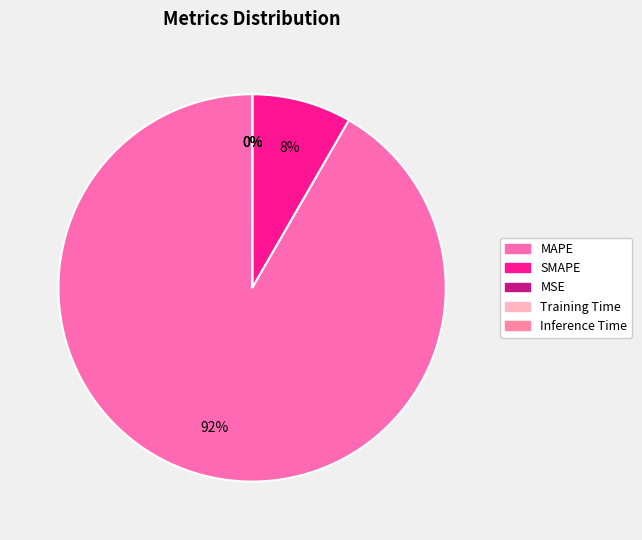

What portion of the pie excludes Training Time?

100.0%